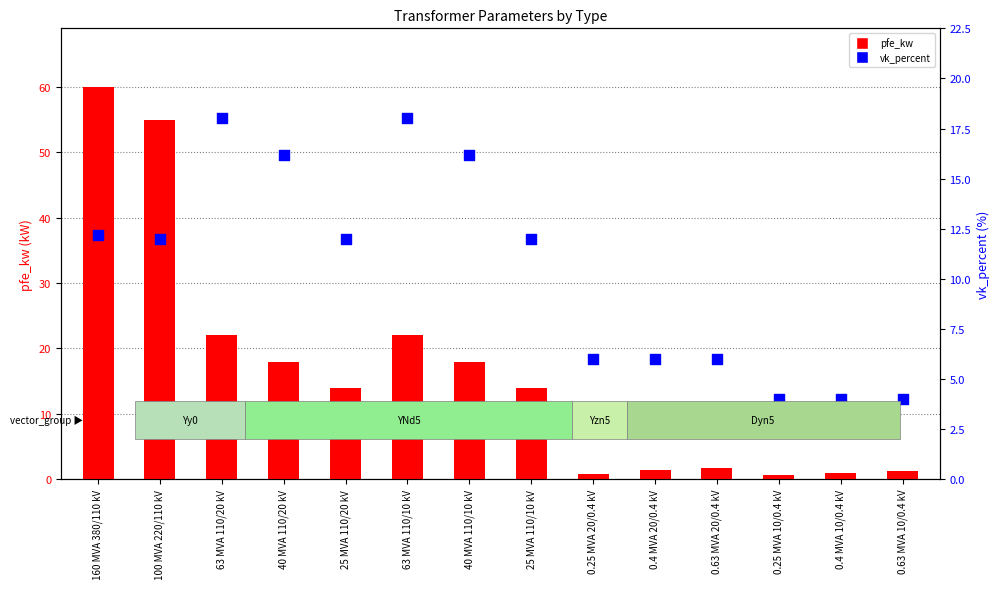

Which series reaches the maximum Y coordinate?

pfe_kw